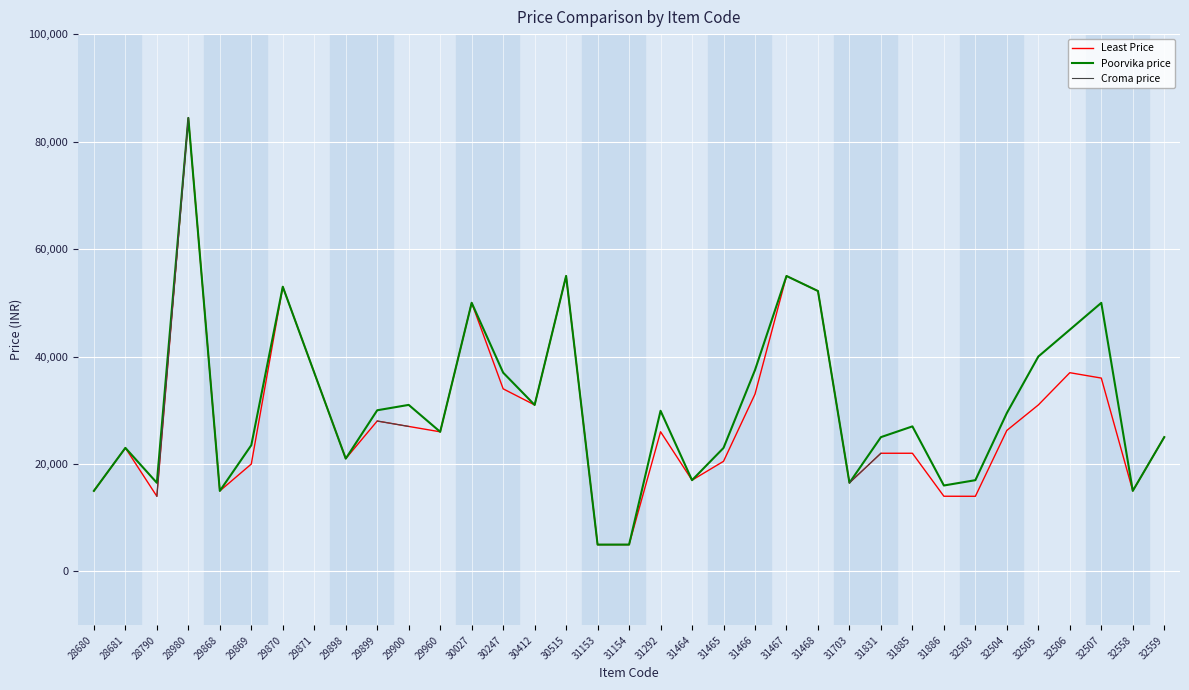

At which category does Poorvika price reach its first local valley?

28790